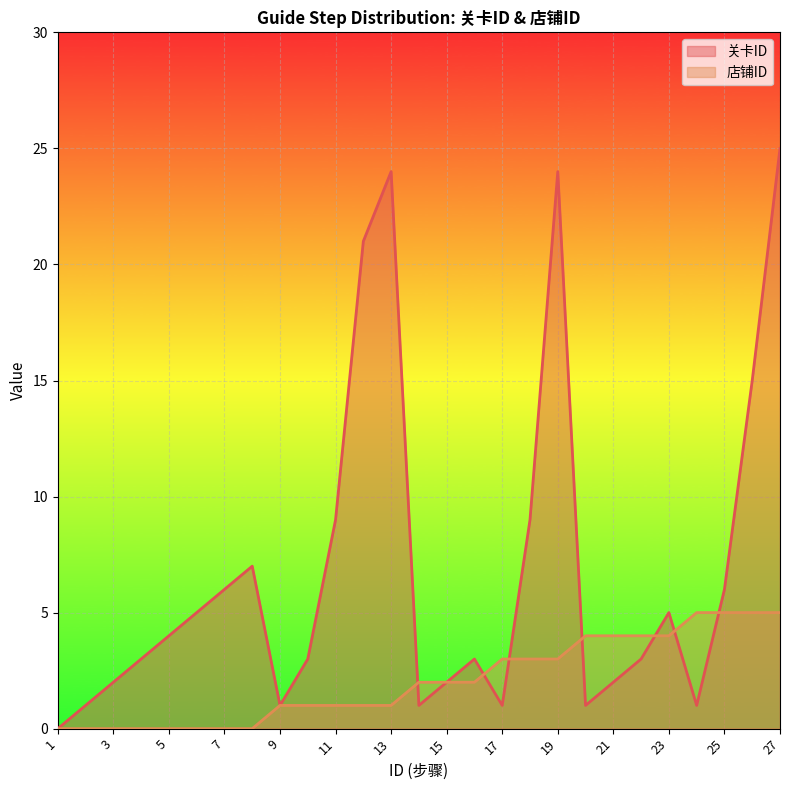

Where is the first local maximum for 关卡ID?

8